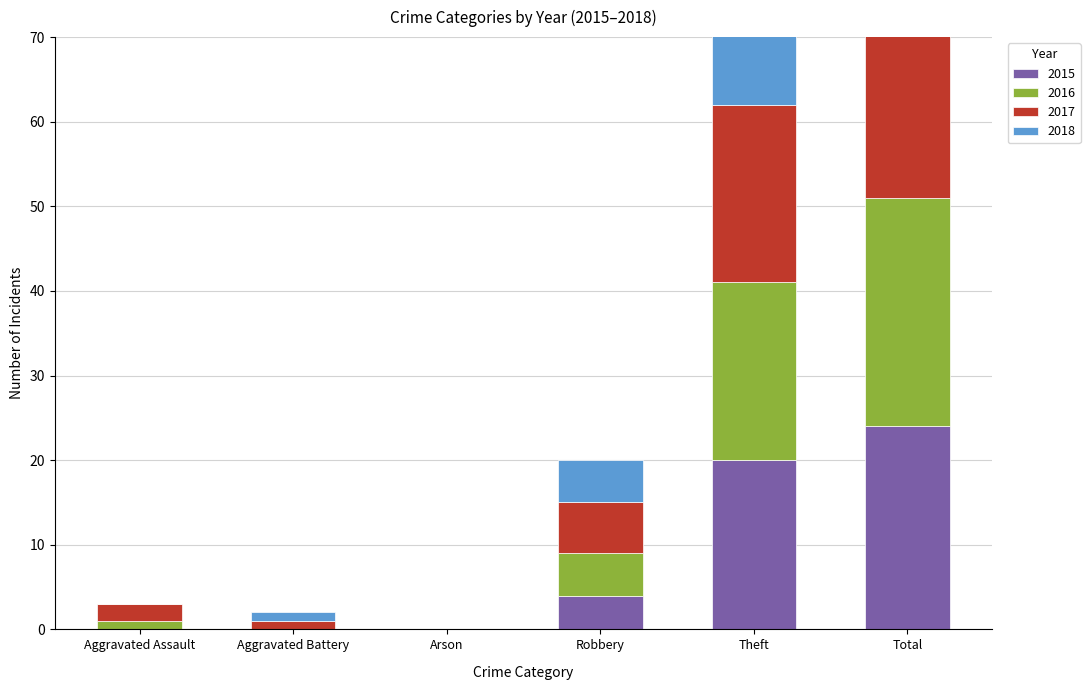

Between Arson and Total, which series saw the biggest shift?

2017